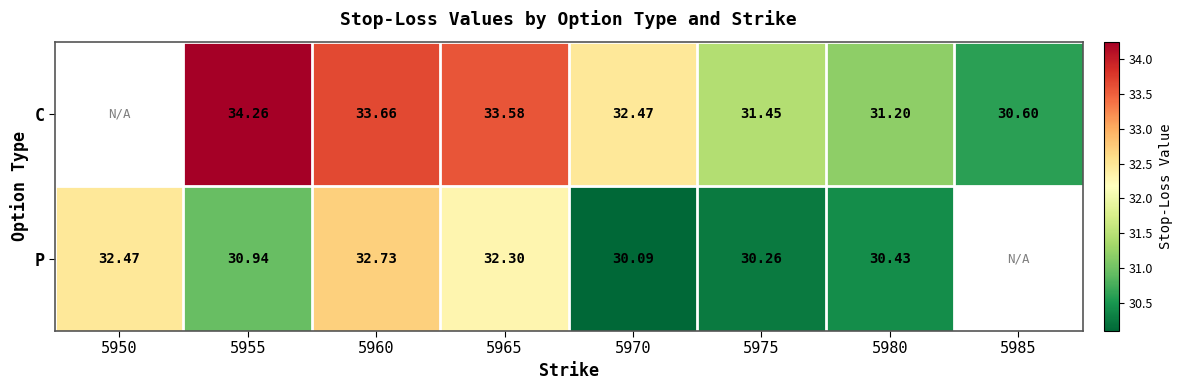

At 5970, list the series in order from smallest to largest.

P, C